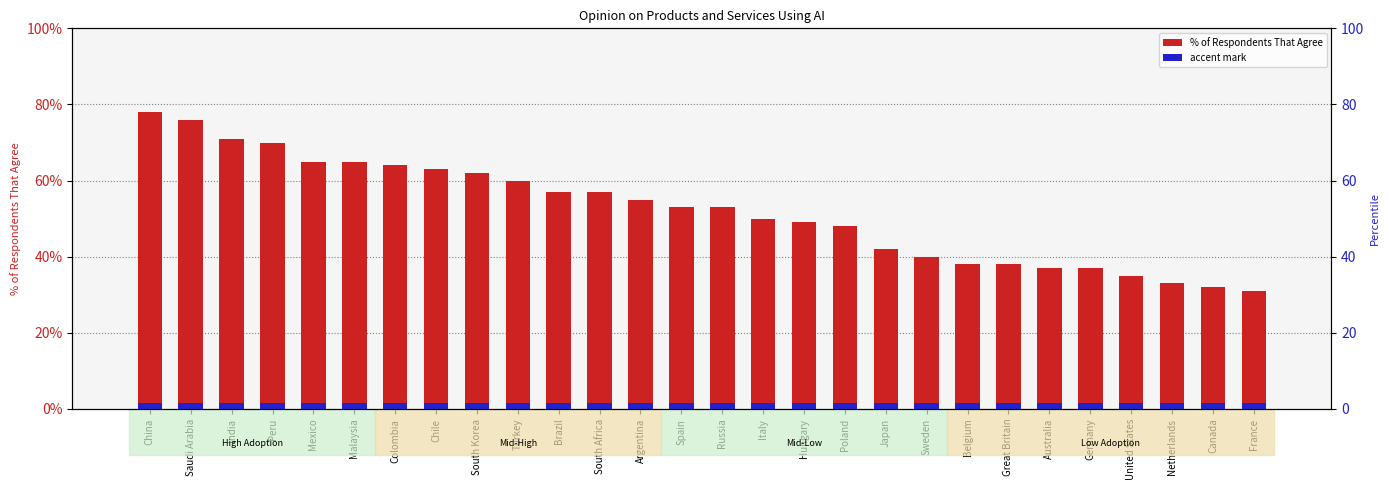

What is the label of the 3rd bar from the left?

India